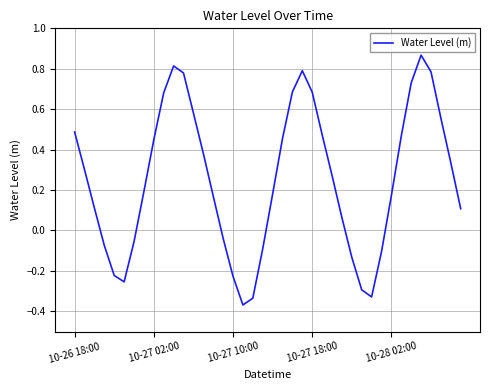

What is the difference between the maximum and minimum values?

1.2